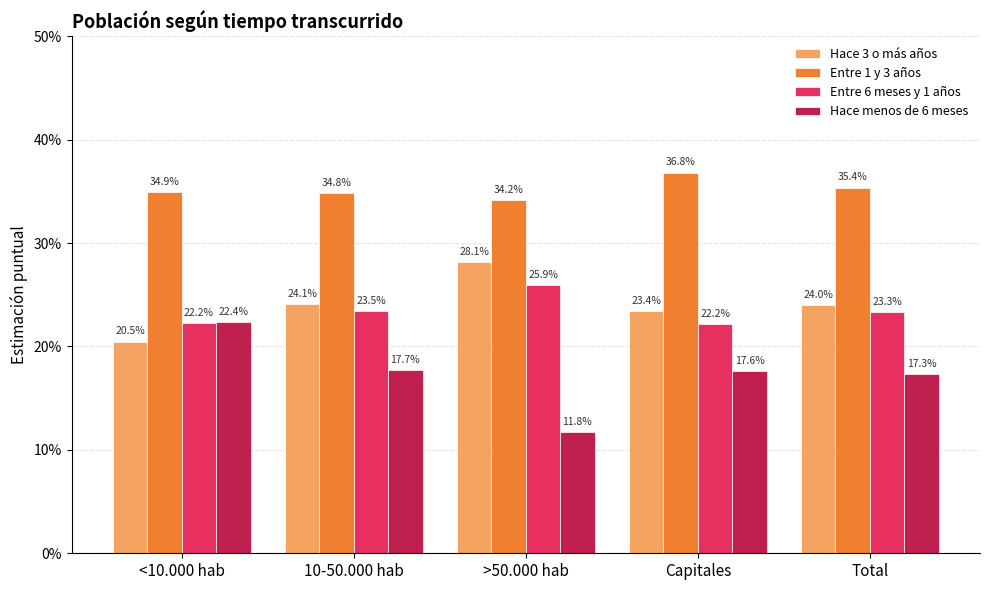

What are all the series names shown in the legend?

Hace 3 o más años, Entre 1 y 3 años, Entre 6 meses y 1 años, Hace menos de 6 meses